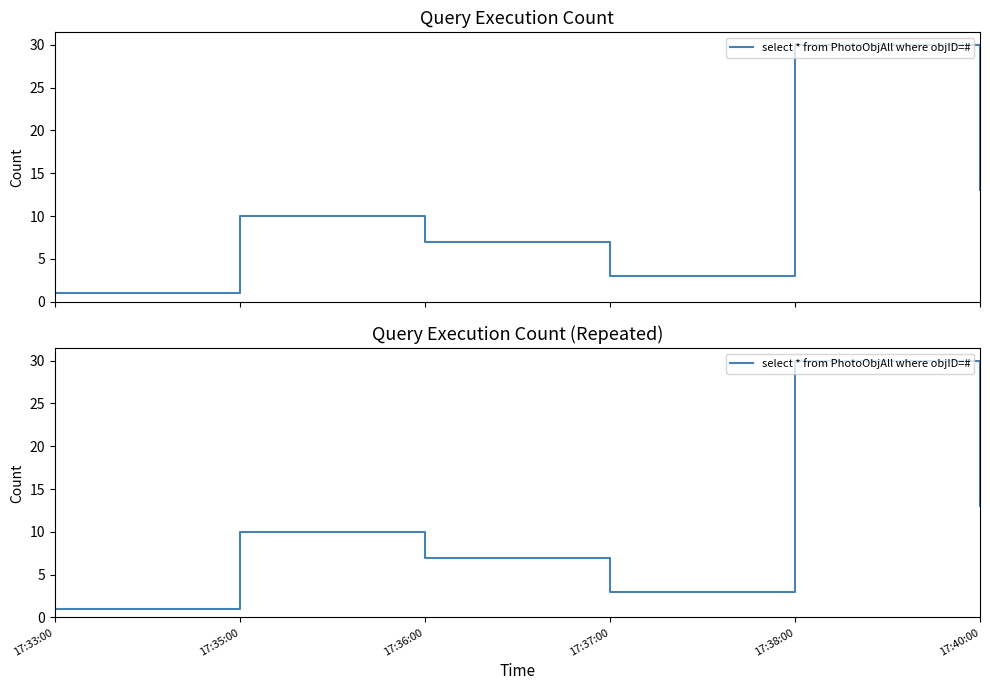

What is the average value?

11